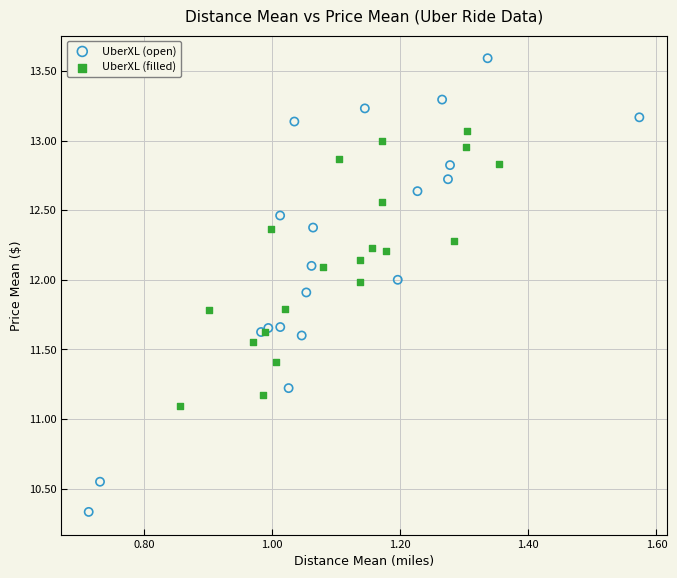

Which series contains the lowest Y value?

UberXL (open)